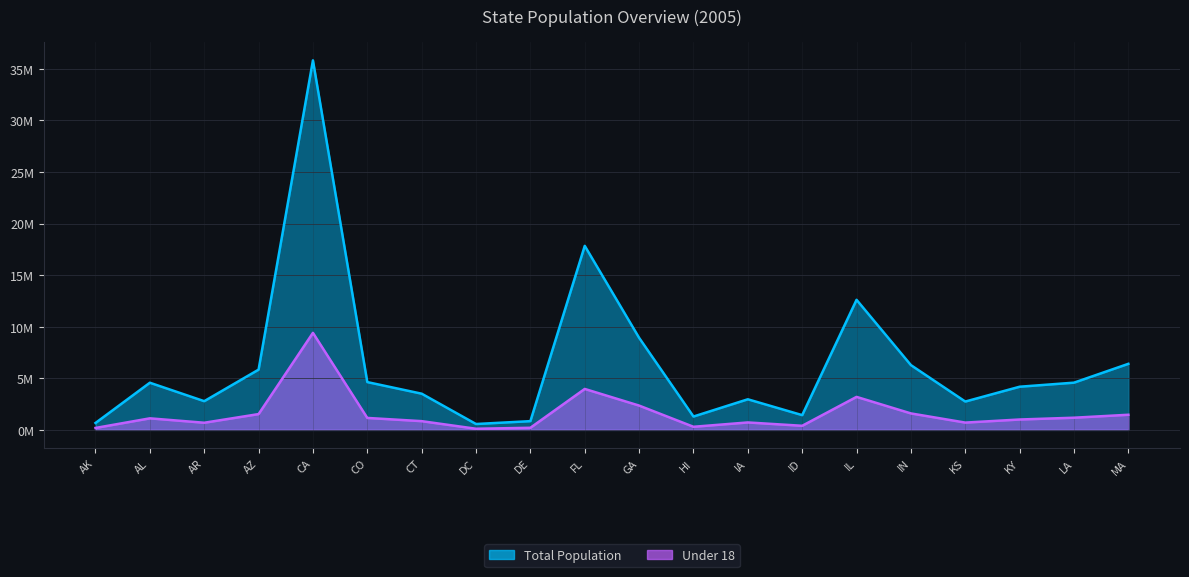

Which series has the largest range (max minus min)?

Total Population